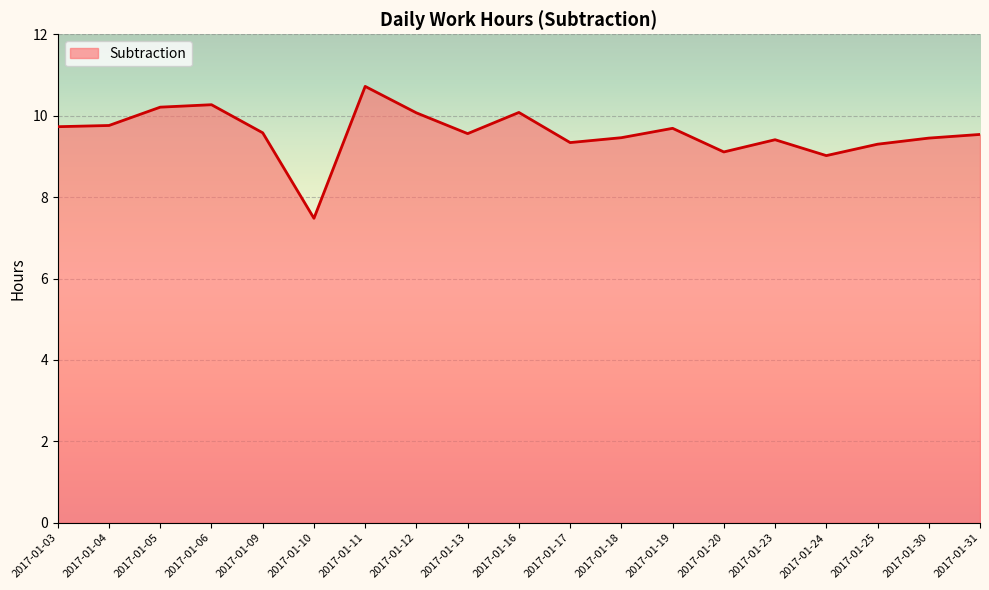

Read the value at 2017-01-12.

10.1